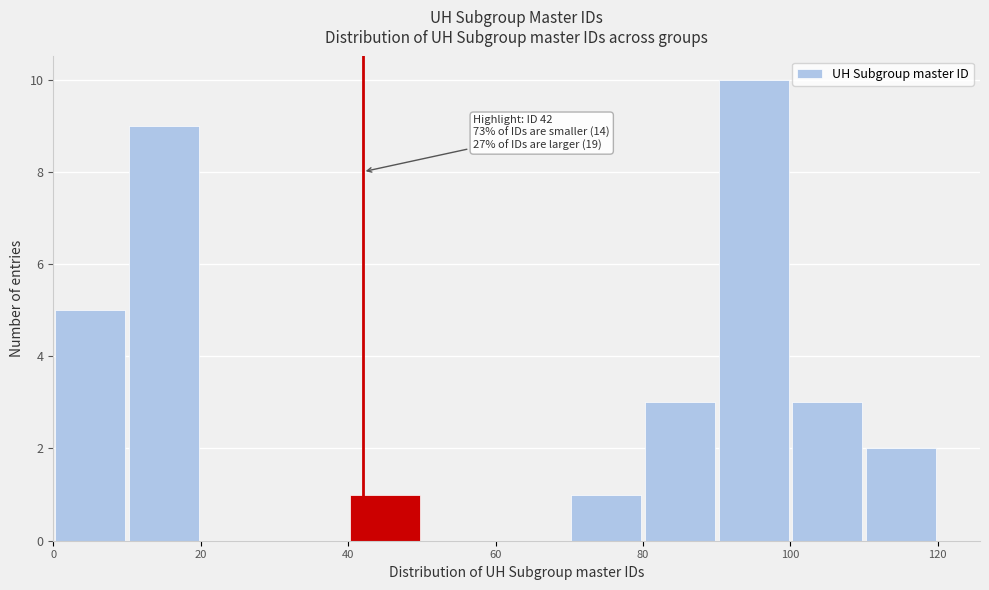

Over which range of the x-axis is the bar tallest?

90 to 100